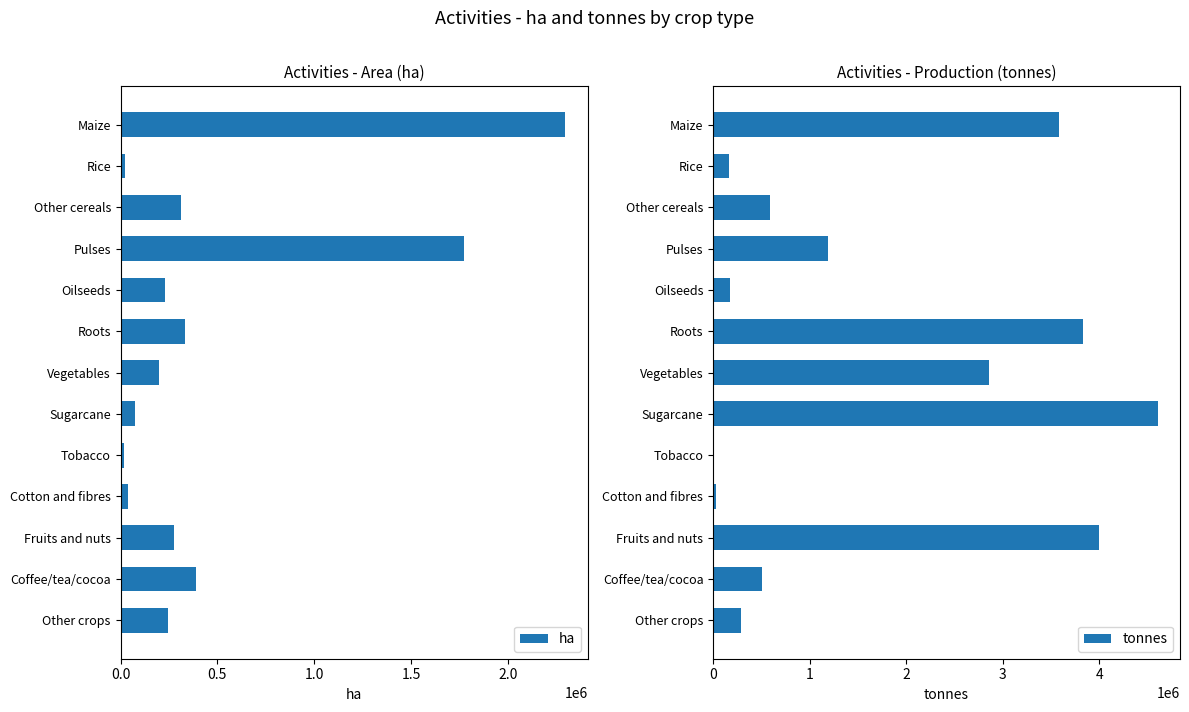

What is the approximate value of ha at Pulses?

1773087